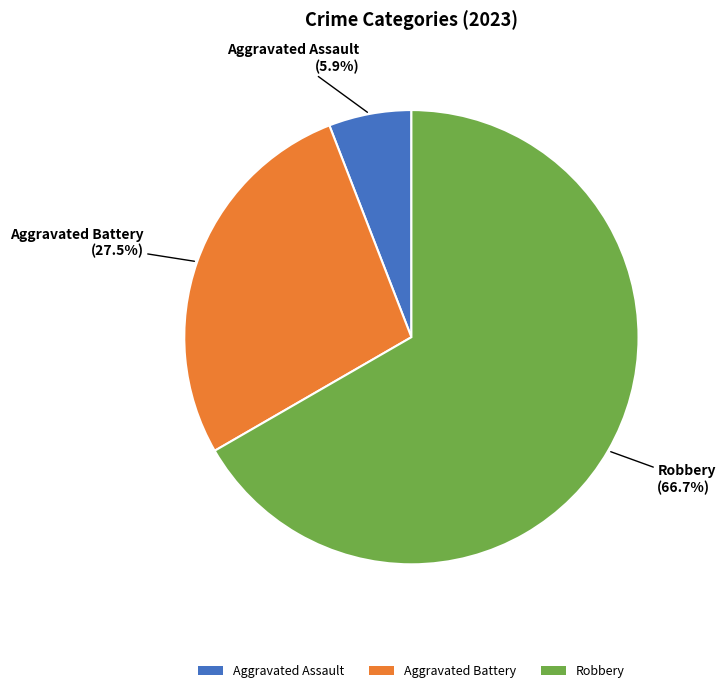

Which category accounts for the majority?

Robbery